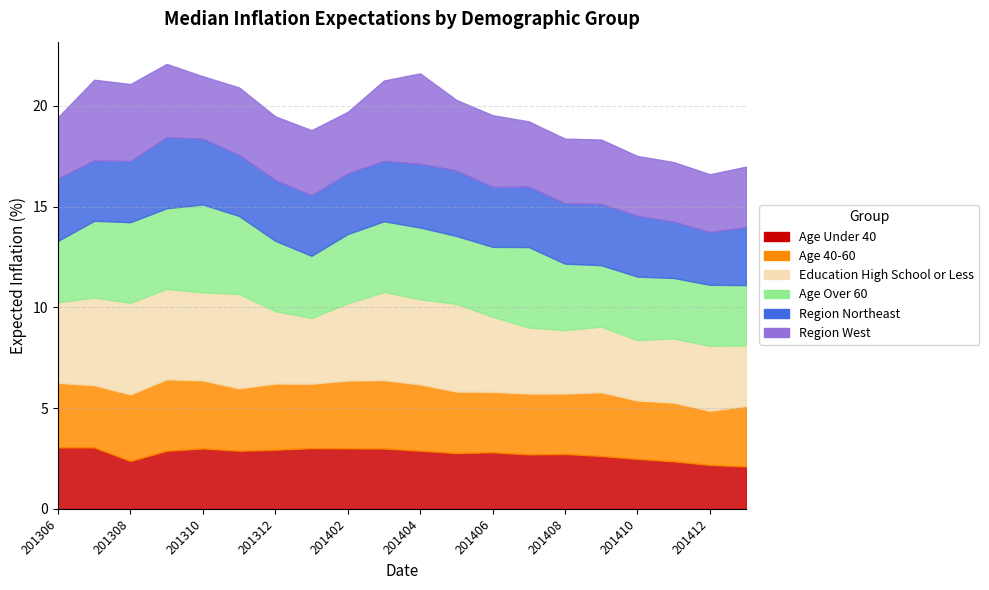

True or false: Age Over 60 and Region Northeast cross at least once.

True